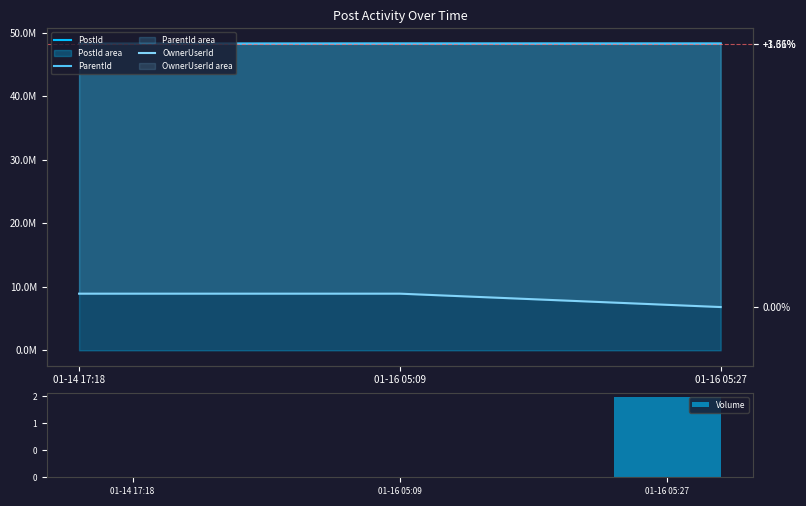

Does the chart contain stacked bars?

No